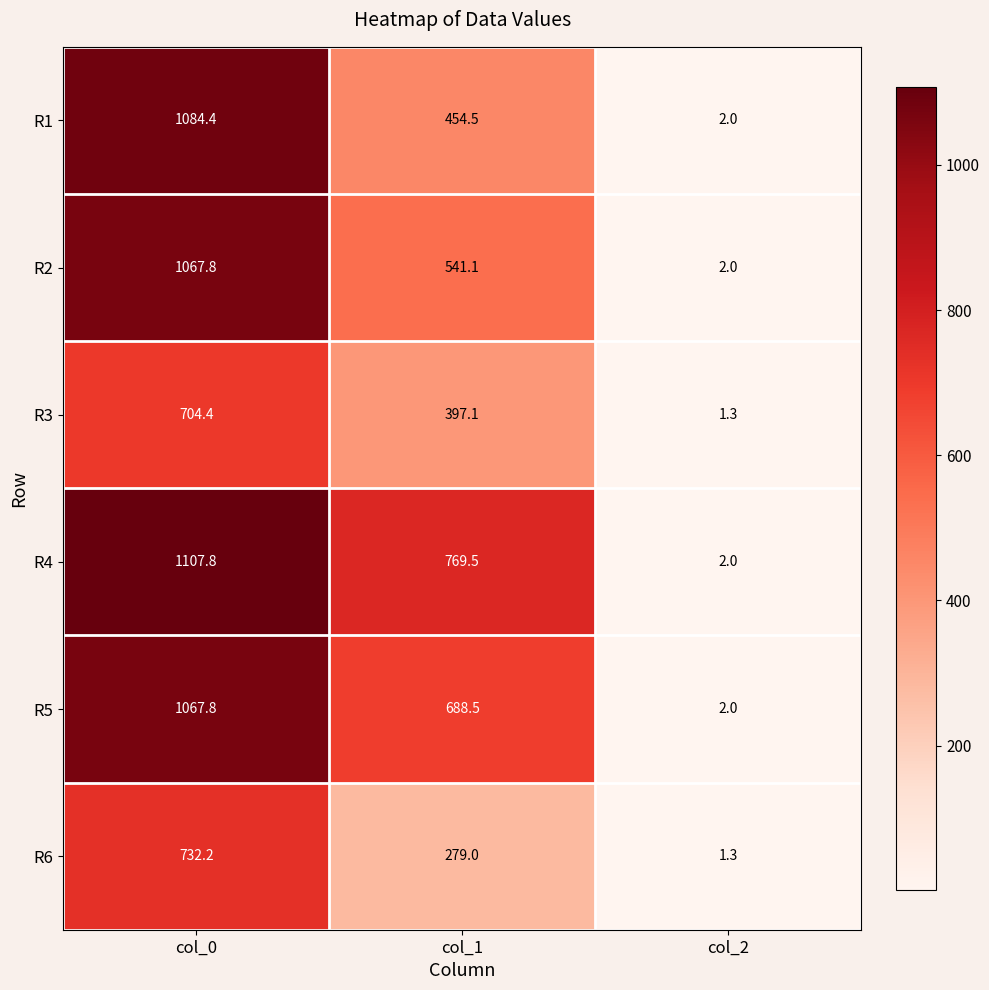

Which series has the largest total across all categories?

R4